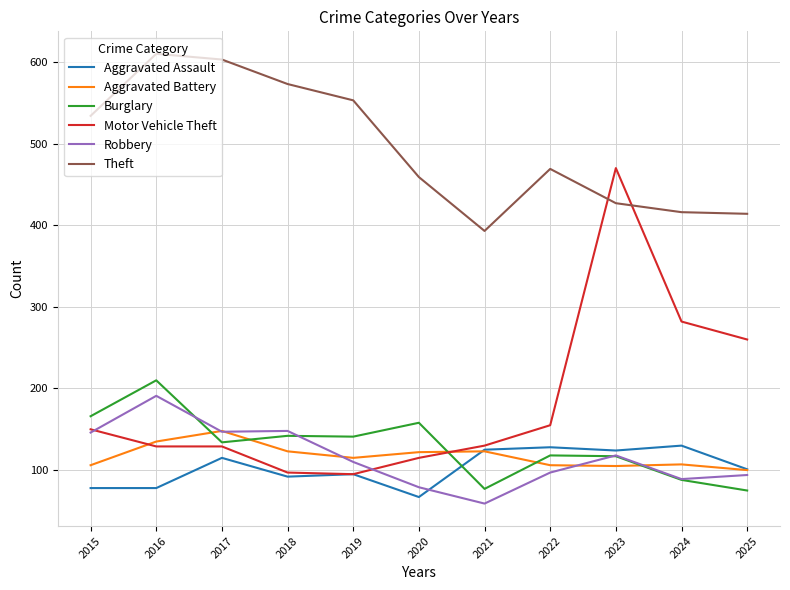

How many lines are shown in the chart?

6